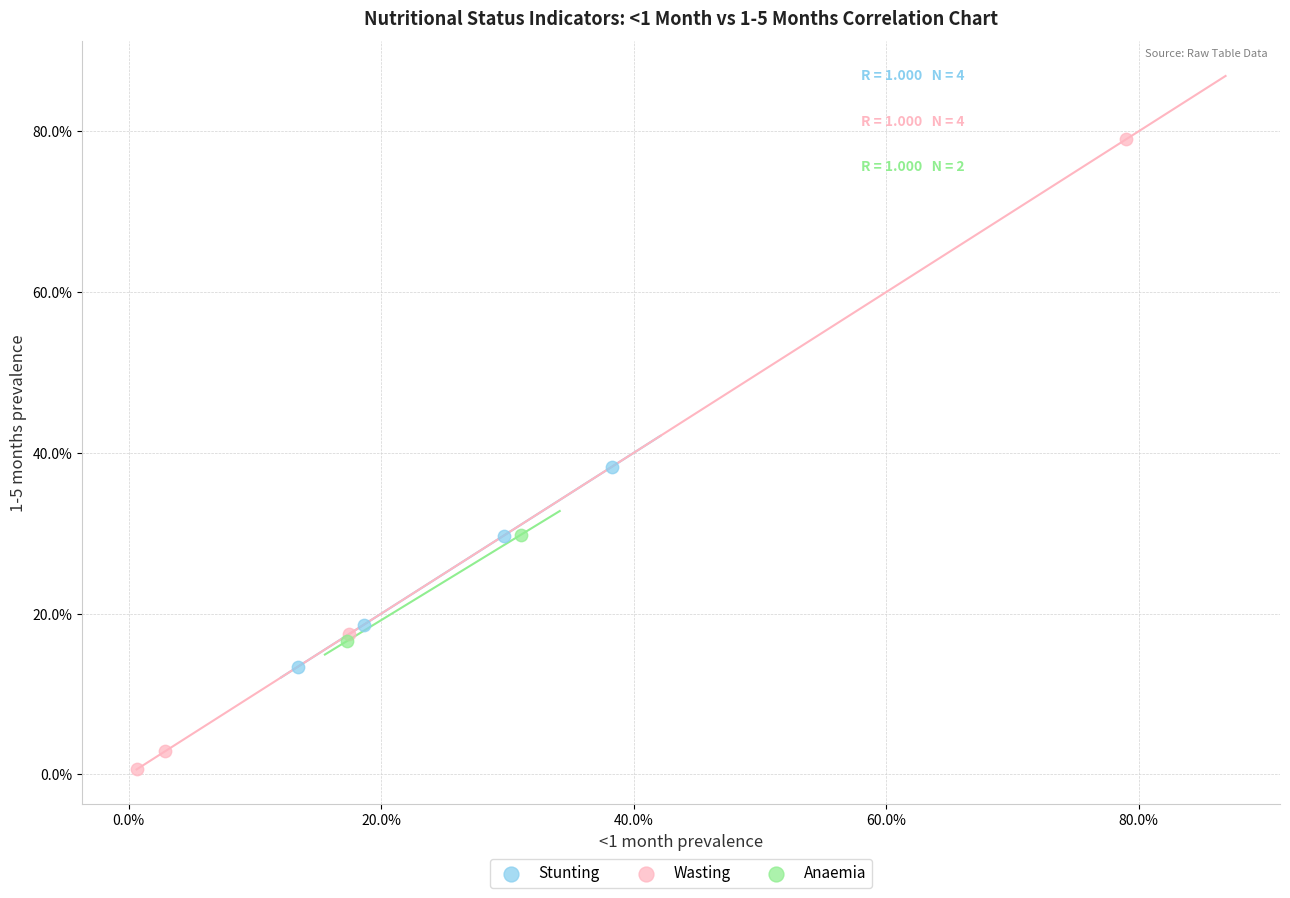

What are all the series names shown in the legend?

Stunting, Wasting, Anaemia